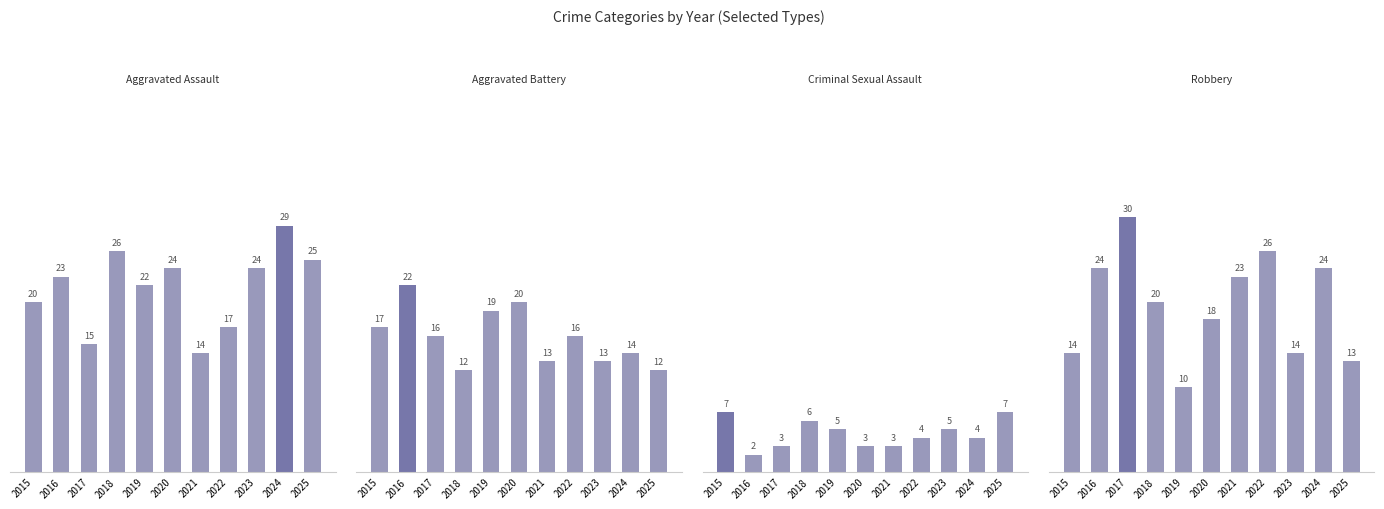

At 2020, list the series in order from largest to smallest.

Aggravated Assault, Aggravated Battery, Robbery, Criminal Sexual Assault